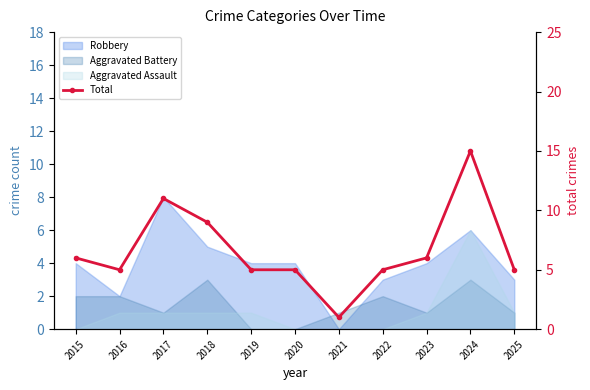

Reading right to left, list all the values displayed in this chart.

2025=5	2024=15	2023=6	2022=5	2021=1	2020=5	2019=5	2018=9	2017=11	2016=5	2015=6